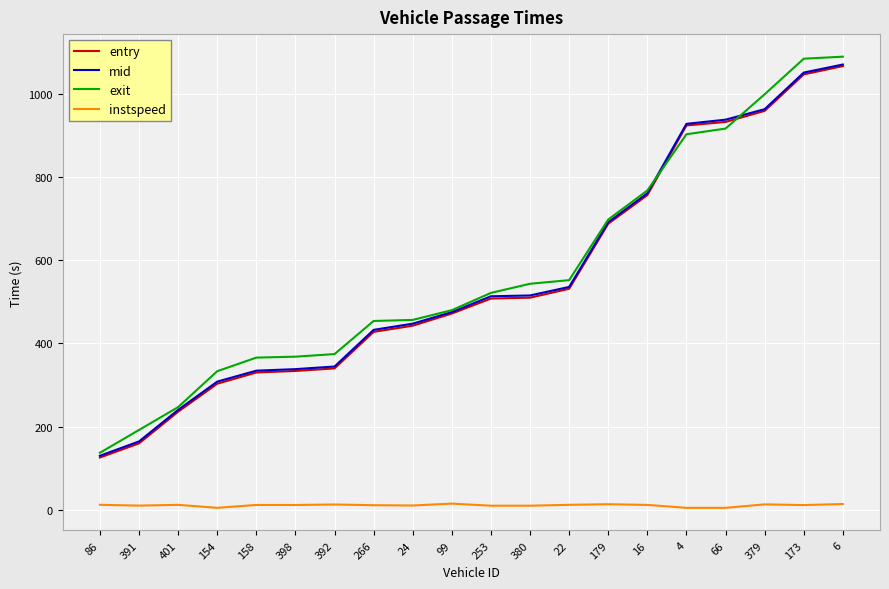

What is the greatest value displayed?

1088.5